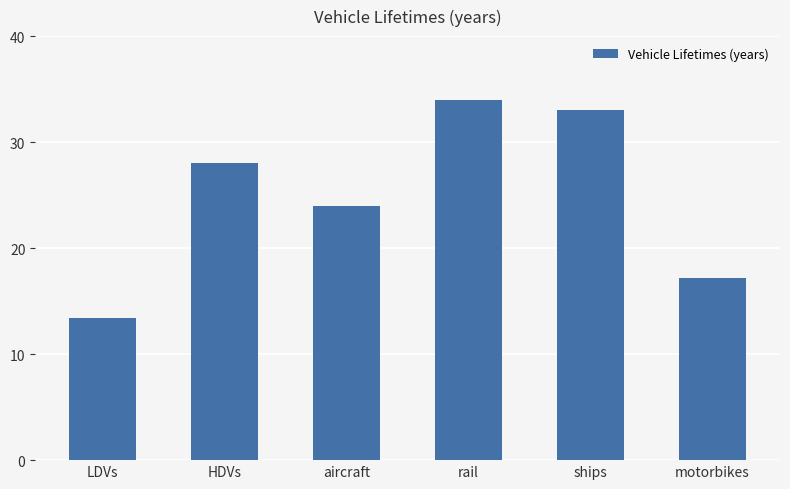

Does the chart contain stacked bars?

No